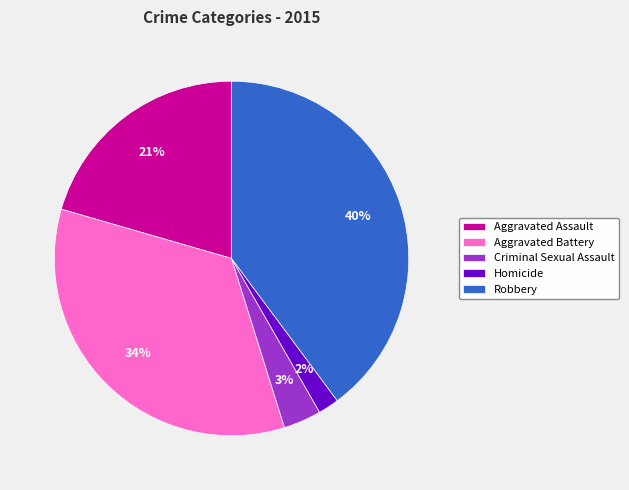

Is the sum of Robbery and Aggravated Assault greater than half?

Yes